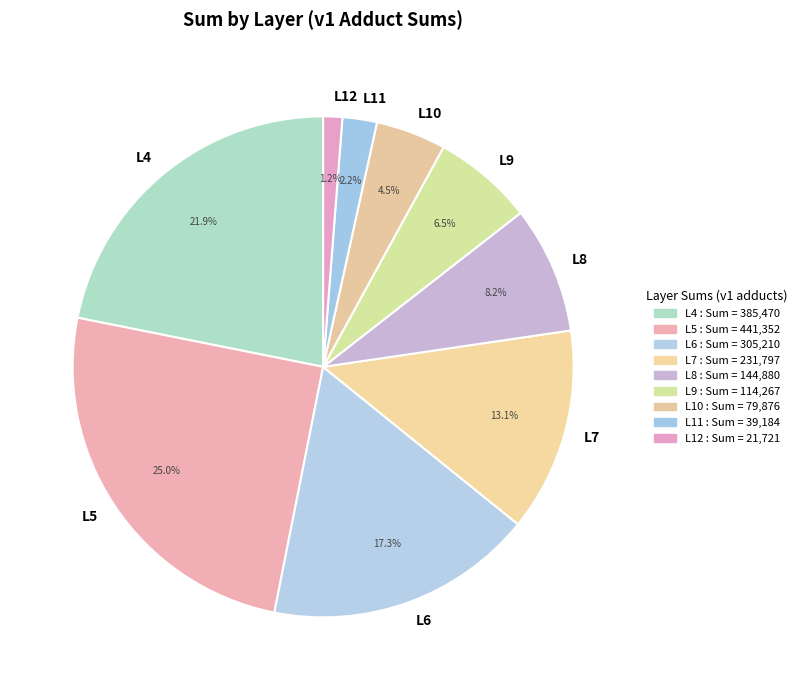

Is it true that L8 is 8% of the pie?

True